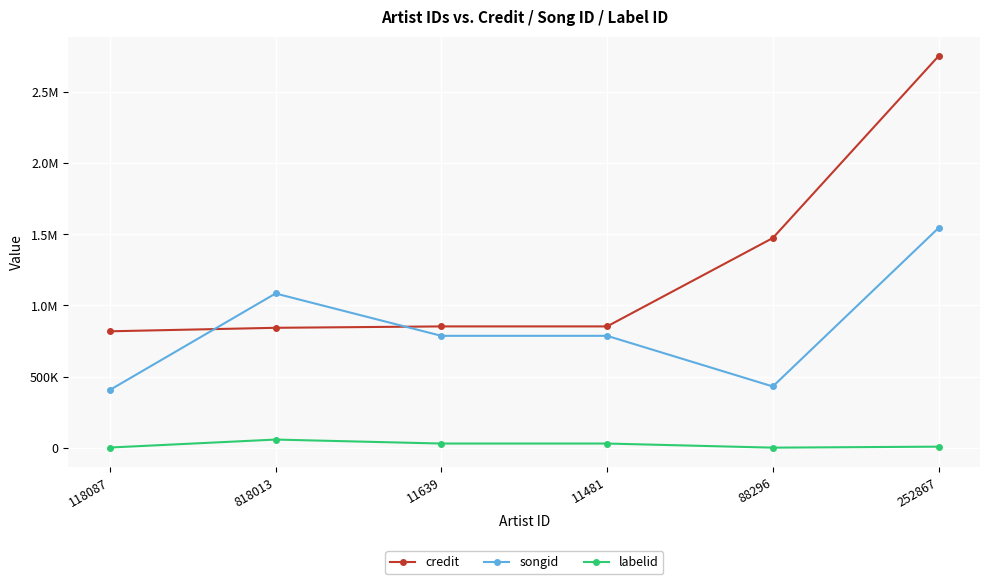

Where do songid and credit first cross each other?

118087 and 818013